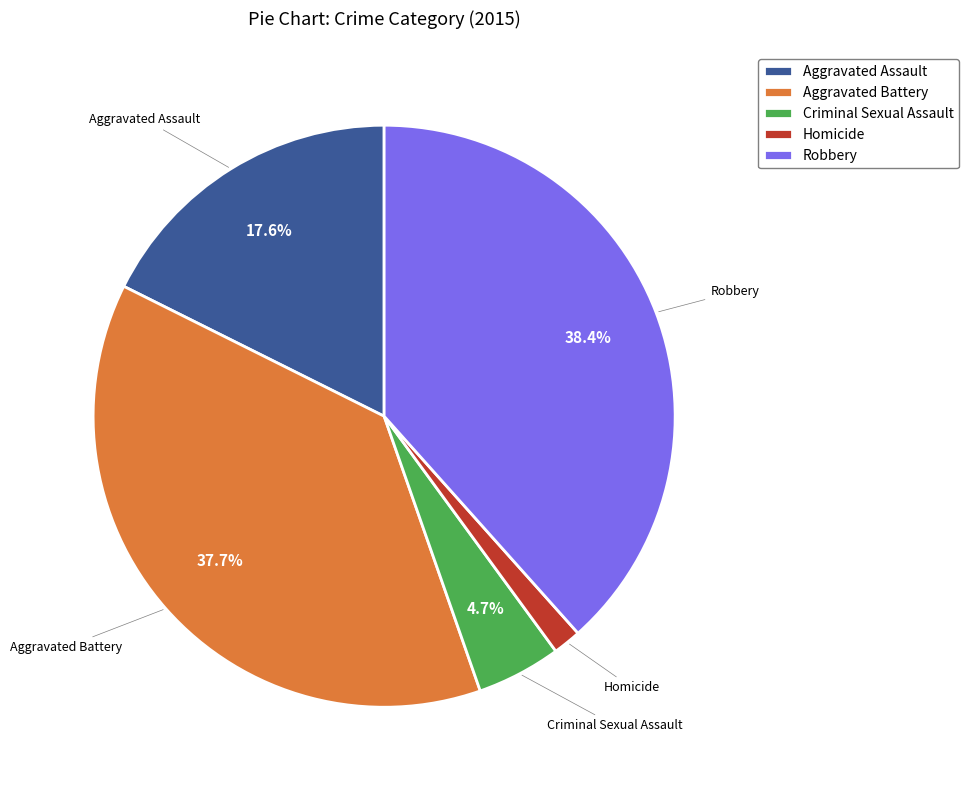

Is Criminal Sexual Assault the majority of the pie?

No